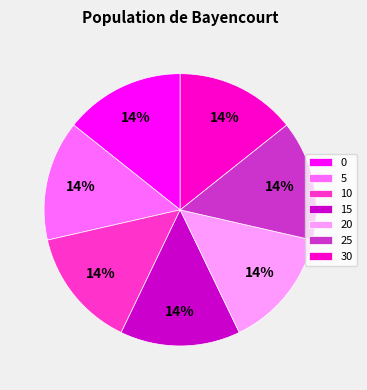

To the nearest percent, what portion does 15 represent?

14%